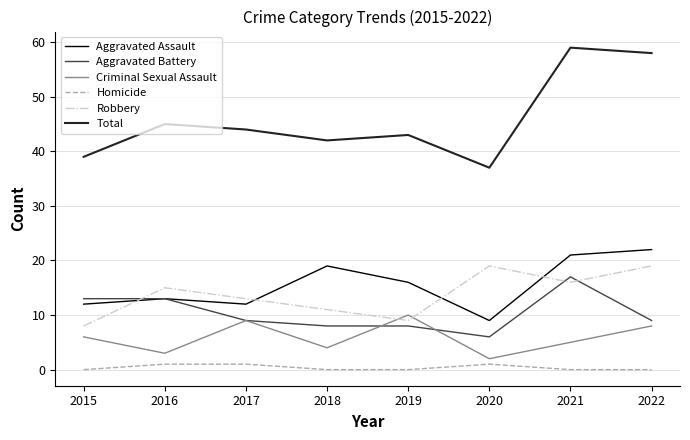

True or false: Total and Robbery cross at least once.

False